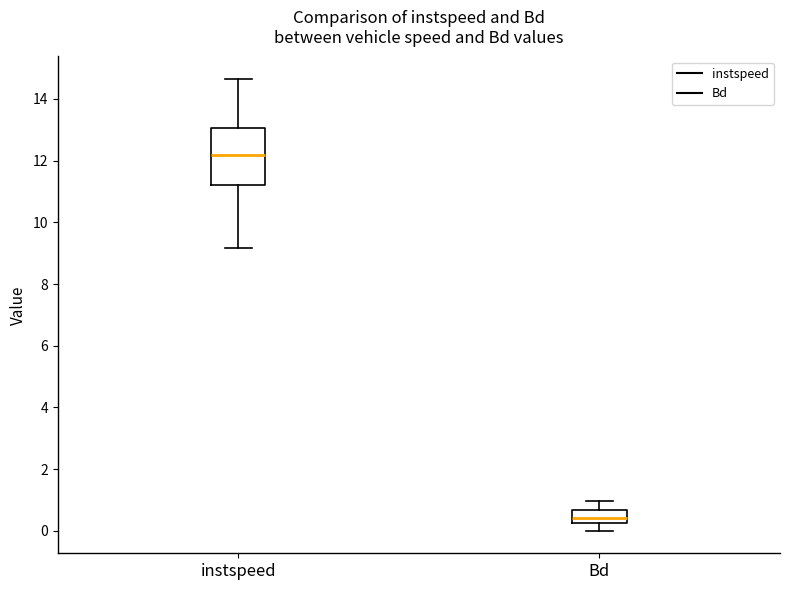

Comparing the boxes themselves (not the whiskers), which one is the tallest?

instspeed